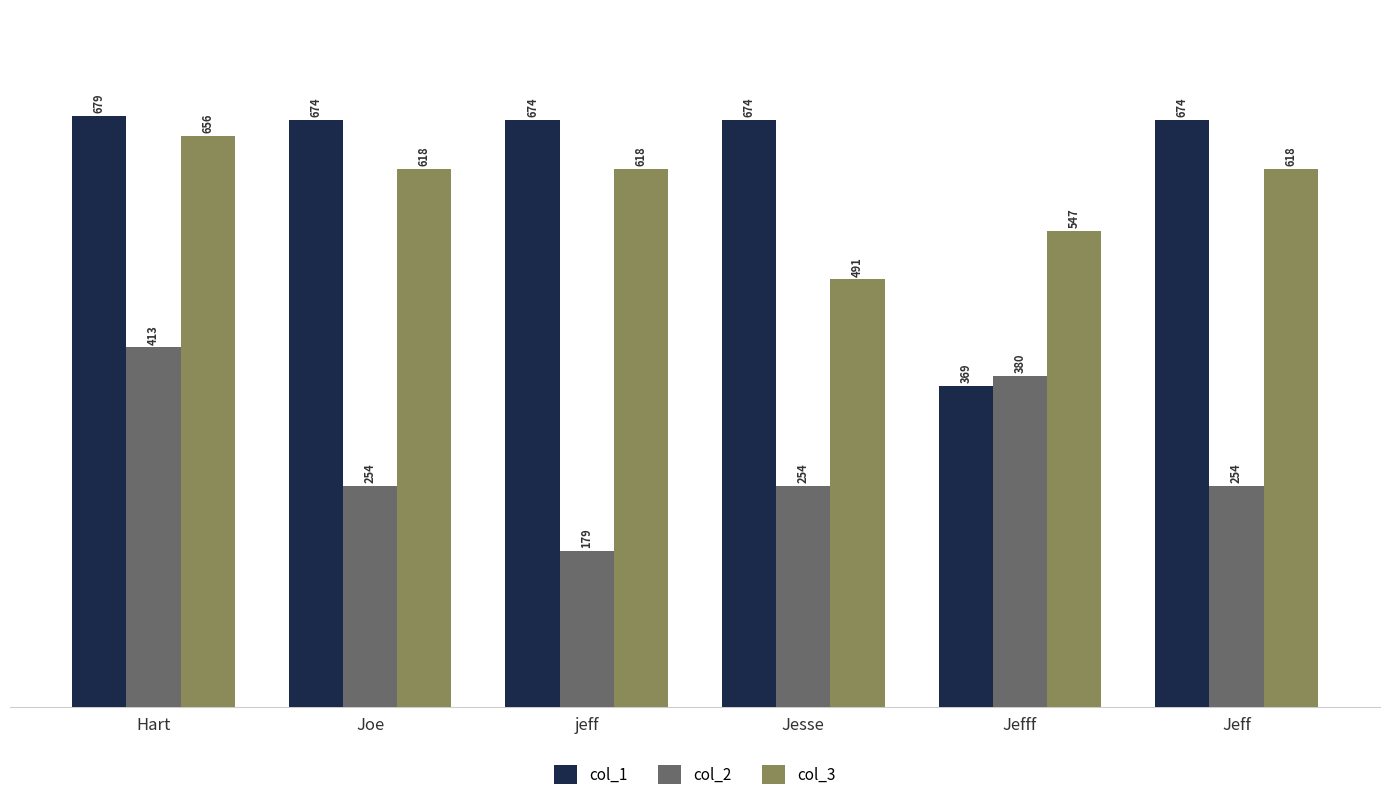

Which series has the largest range (max minus min)?

col_1